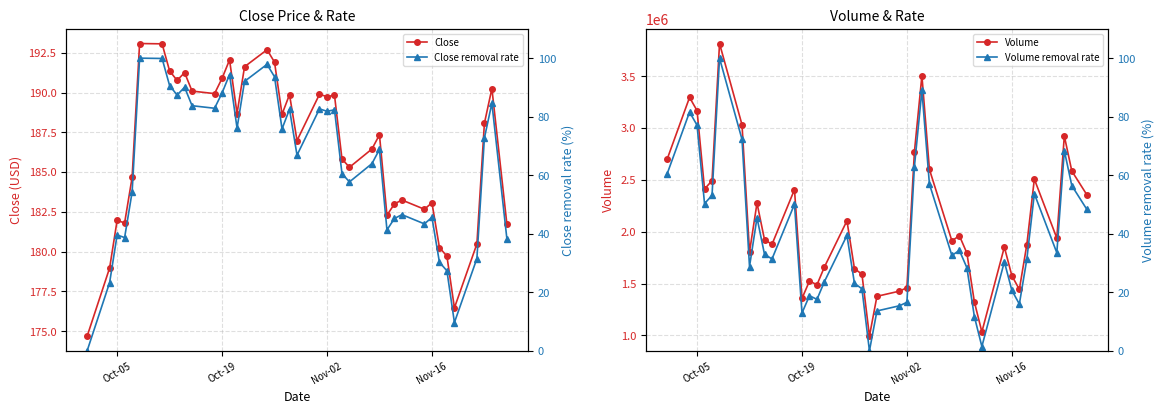

Rank the series by their maximum value, from highest to lowest.

Volume, Close, Close removal rate, Volume removal rate